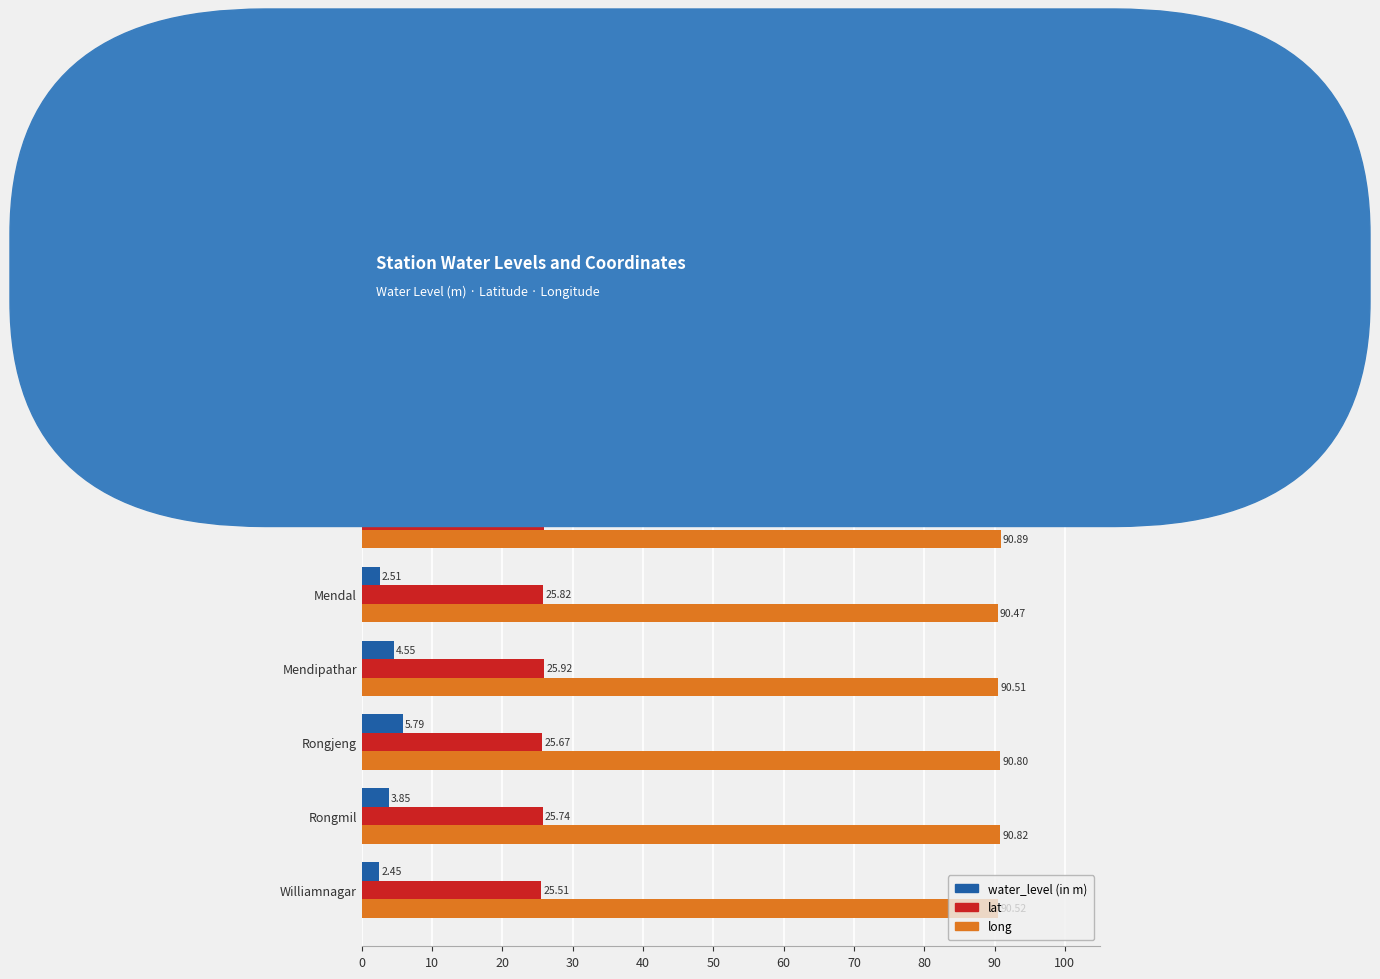

How many categories are shown in the chart?

8